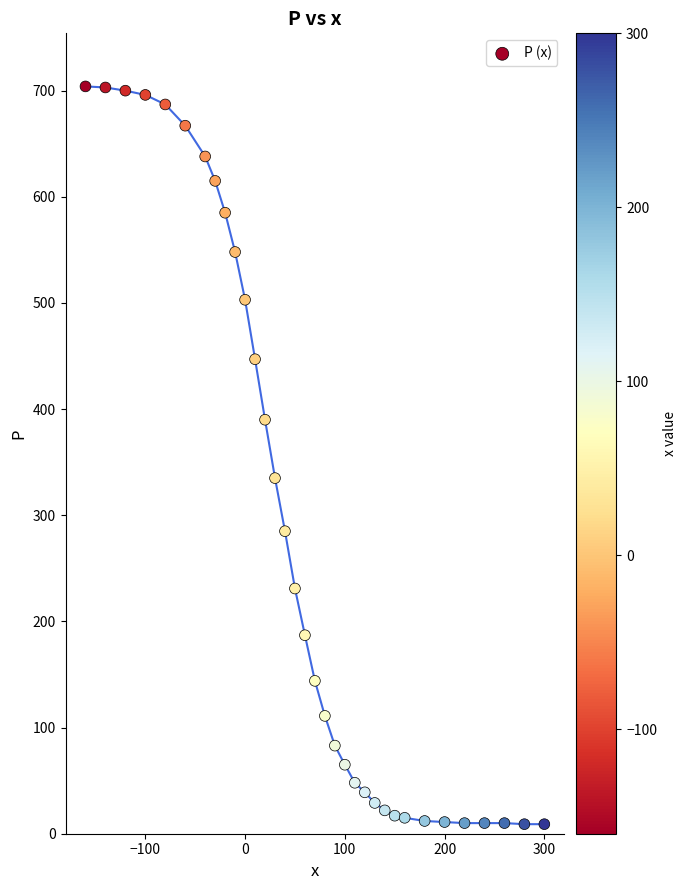

What is the range of X values (max minus min)?

460